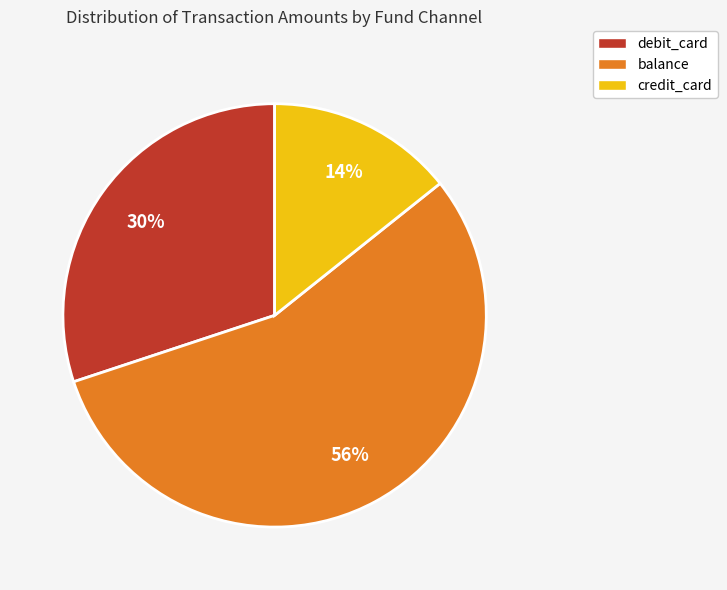

Count the number of slices in the pie.

3